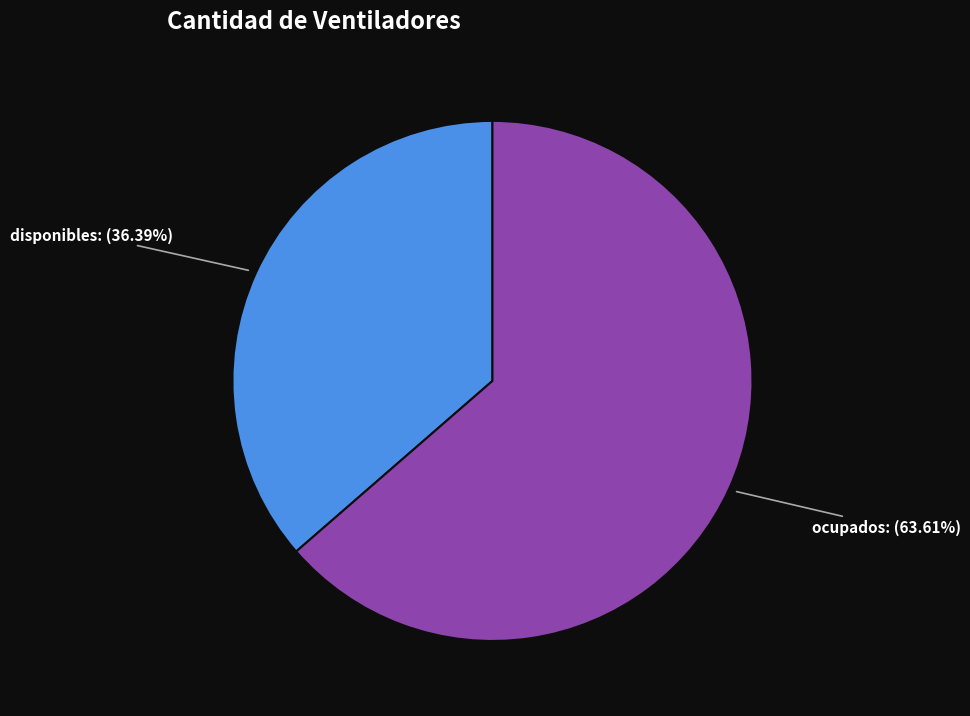

What is the largest slice in the pie chart?

ocupados